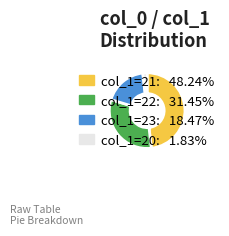

Is there any slice that represents more than half of the pie?

No